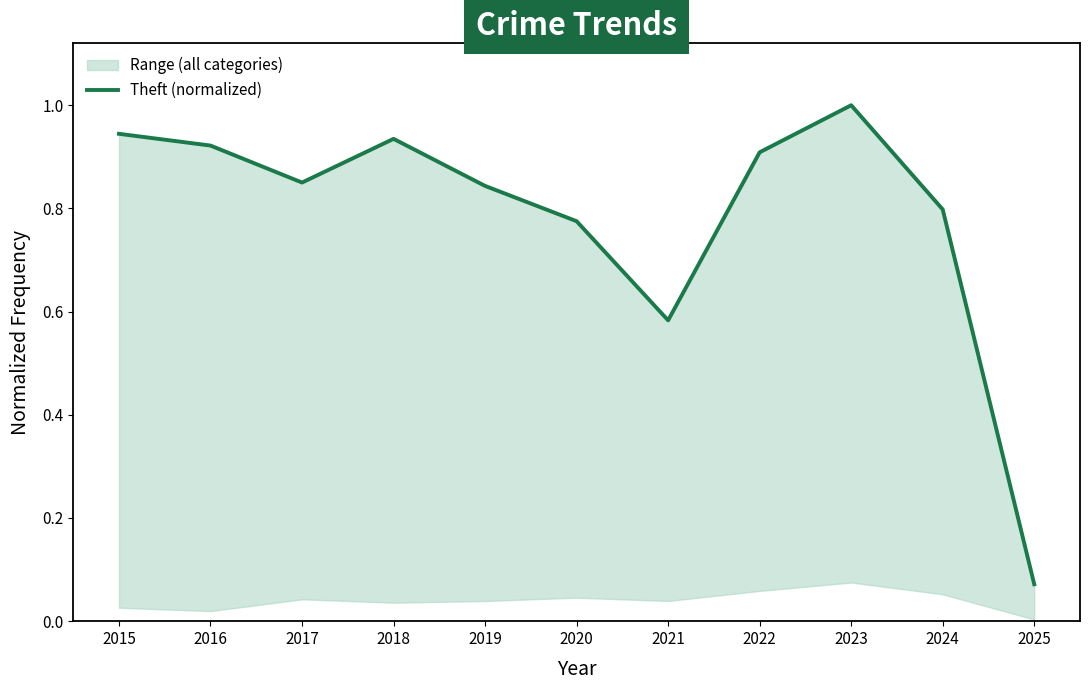

Read the value at 2015.

0.9